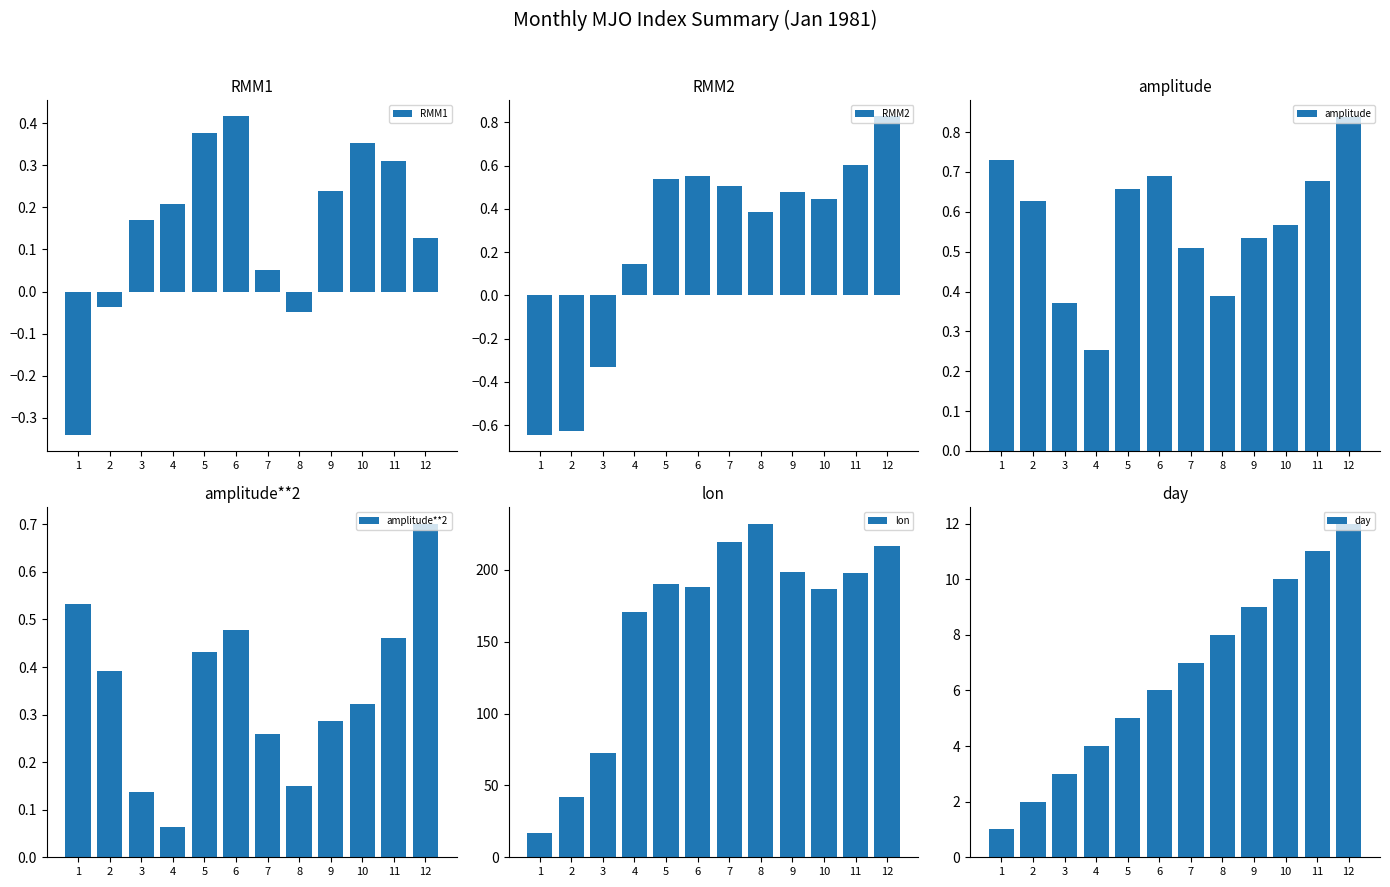

How many distinct data groups are displayed?

6